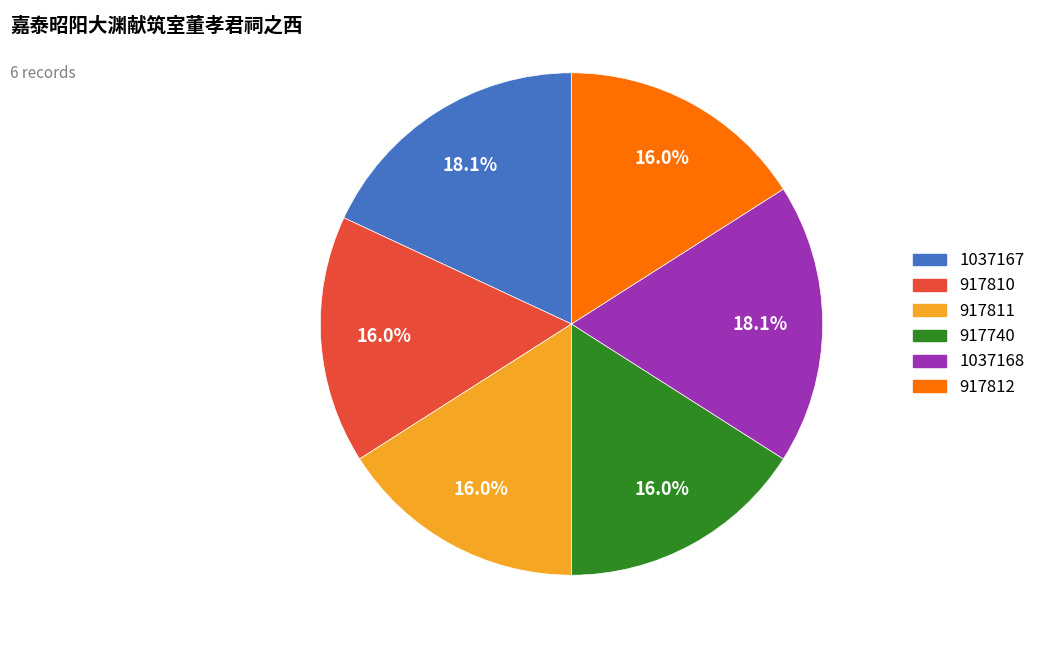

How many slices are in this pie chart?

6